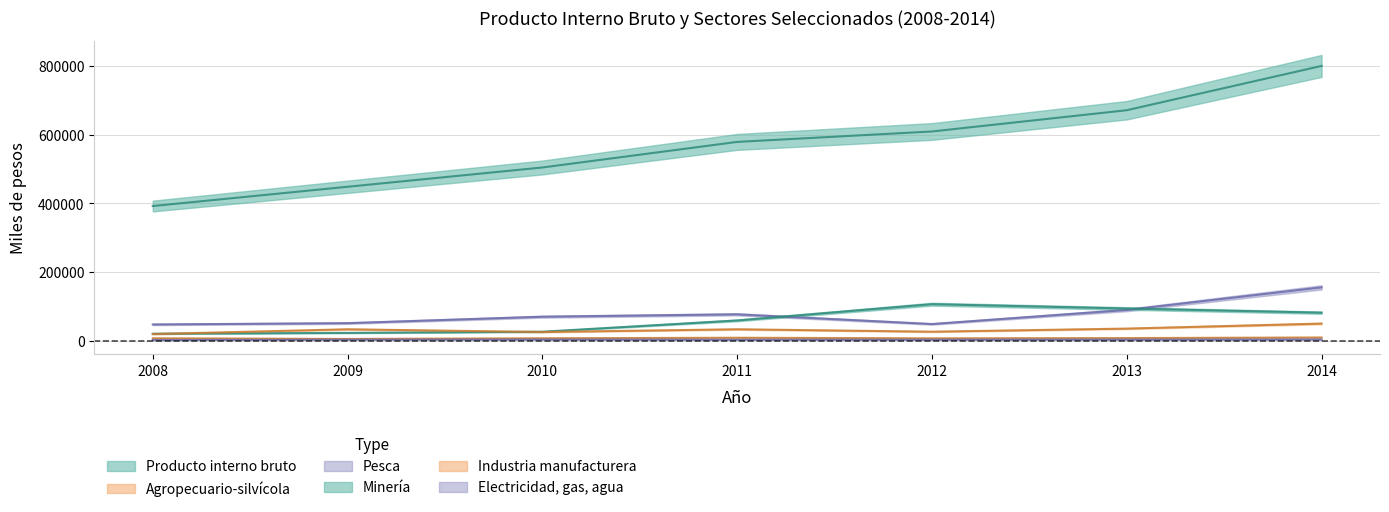

What is the difference between the maximum and second lowest values in the Industria manufacturera series?

24551